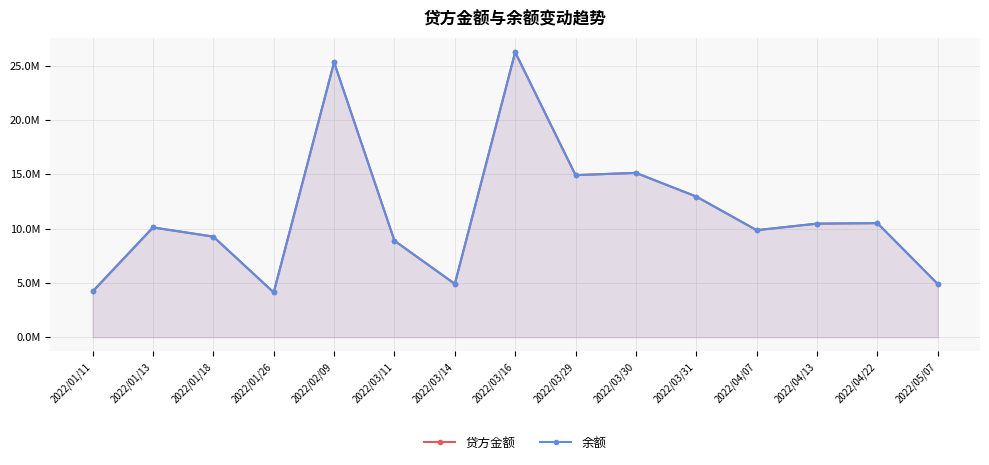

What is the sum of all 贷方金额 values?

171712004.6